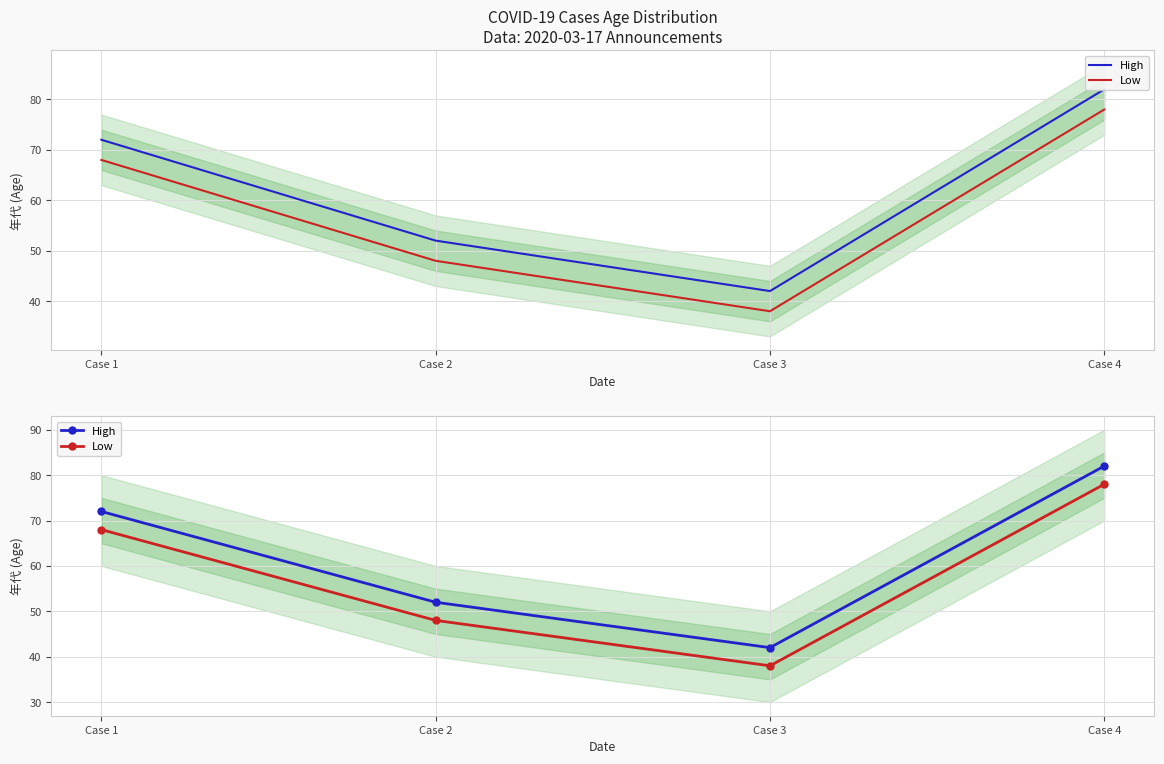

The value of Low at Case 4 is 47. True or false?

False